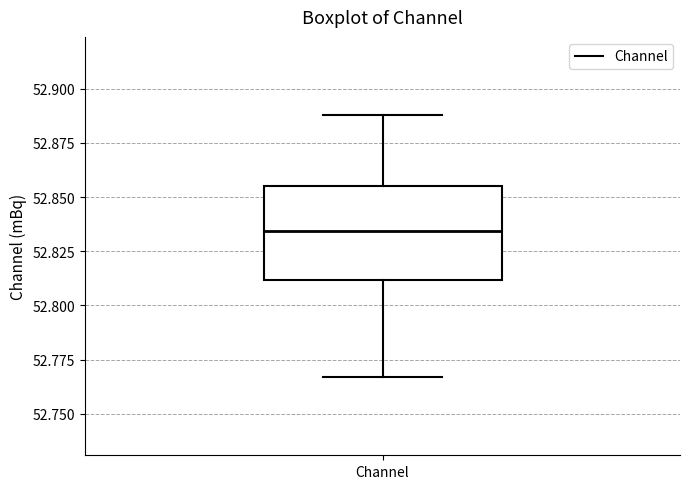

Where is the lower edge of the box for Channel on the y-axis? The values are not printed on the chart, so give them approximately, as read against the axis.

52.810